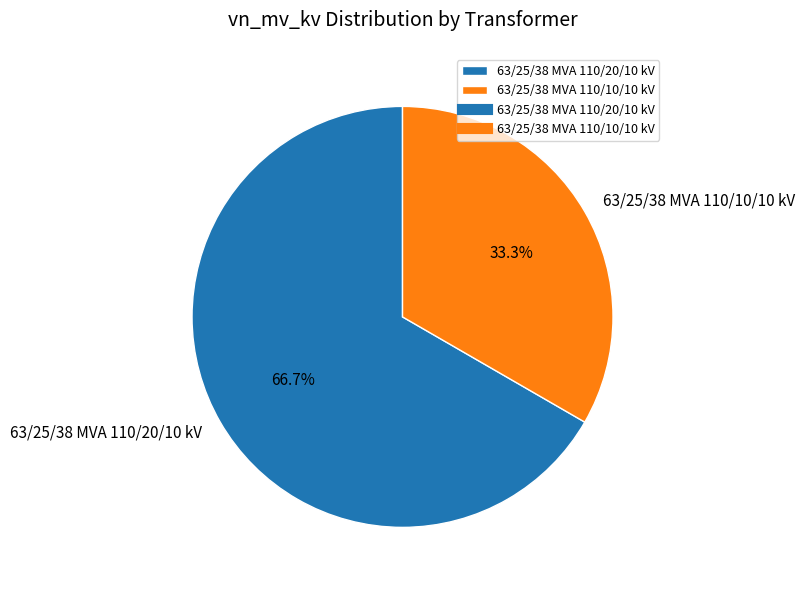

What is the majority slice?

63/25/38 MVA 110/20/10 kV